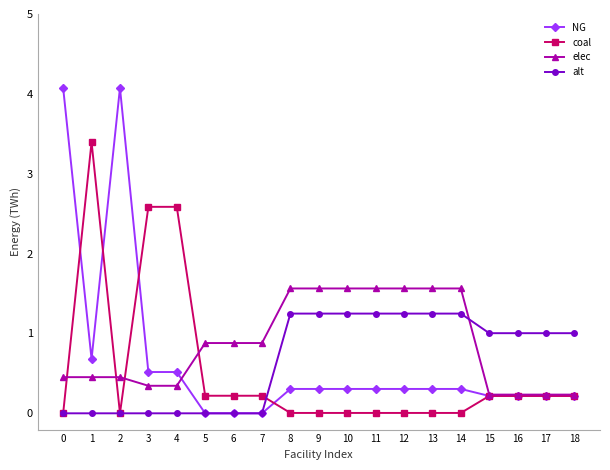

True or false: NG has a value of 0.2 at 17.

True